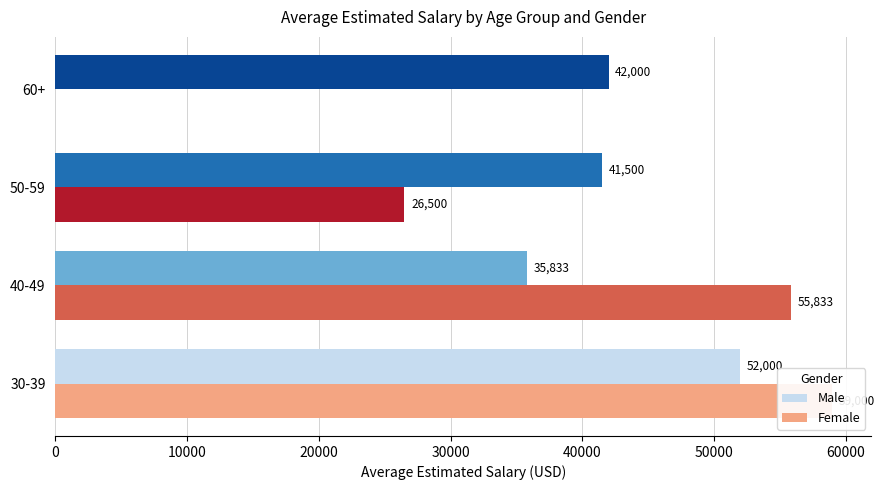

How many values in the Female series are below 55833?

2